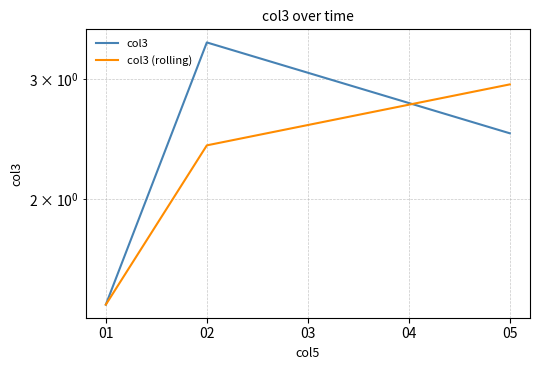

Does the chart display data point markers on the line(s)?

No